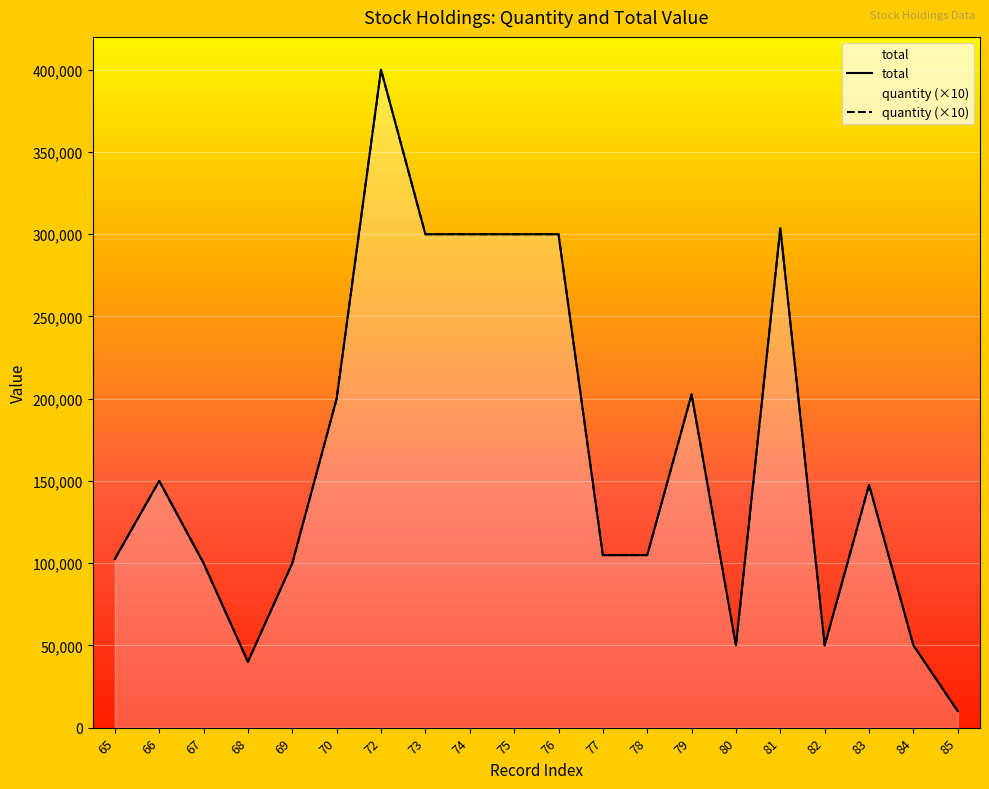

Reading right to left, extract all data points from this chart.

quantity: 85=10000	84=50000	83=147610	82=50000	81=303570	80=50000	79=202610	78=104870	77=104870	76=300000	75=300000	74=300000	73=300000	72=400000	70=200000	69=100000	68=40000	67=100000	66=150000	65=102500
total: 85=10000	84=50000	83=147610	82=50000	81=303570	80=50000	79=202610	78=104870	77=104870	76=300000	75=300000	74=300000	73=300000	72=400000	70=200000	69=100000	68=40000	67=100000	66=150000	65=102500